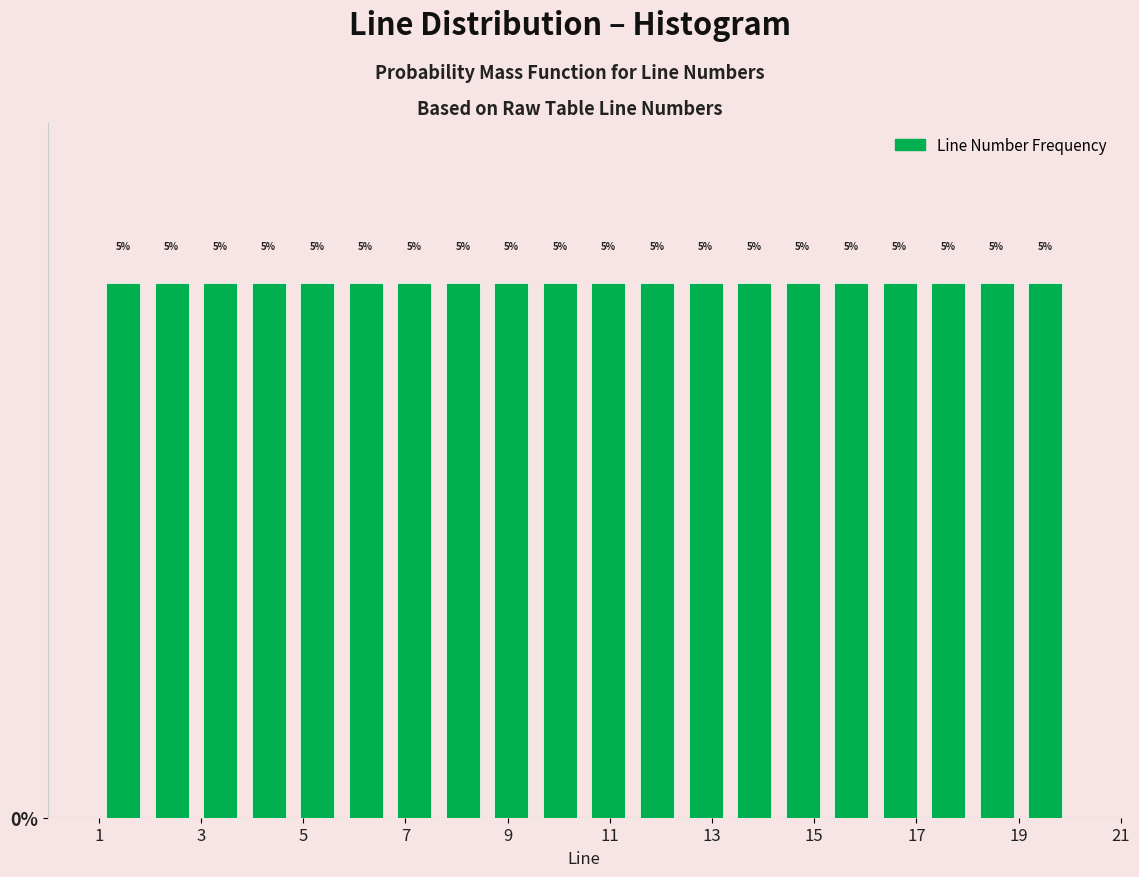

Reading left to right, transcribe this chart: for each bar, give the range it covers on the x-axis and its height. The bar edges are not printed on the chart, so give them approximately, as read against the axis.

1.00 to 1.95: 5
1.95 to 2.90: 5
2.90 to 3.85: 5
3.85 to 4.80: 5
4.80 to 5.75: 5
5.75 to 6.70: 5
6.70 to 7.65: 5
7.65 to 8.60: 5
8.60 to 9.55: 5
9.55 to 10.50: 5
10.50 to 11.45: 5
11.45 to 12.40: 5
12.40 to 13.35: 5
13.35 to 14.30: 5
14.30 to 15.25: 5
15.25 to 16.20: 5
16.20 to 17.15: 5
17.15 to 18.10: 5
18.10 to 19.05: 5
19.05 to 20.00: 5